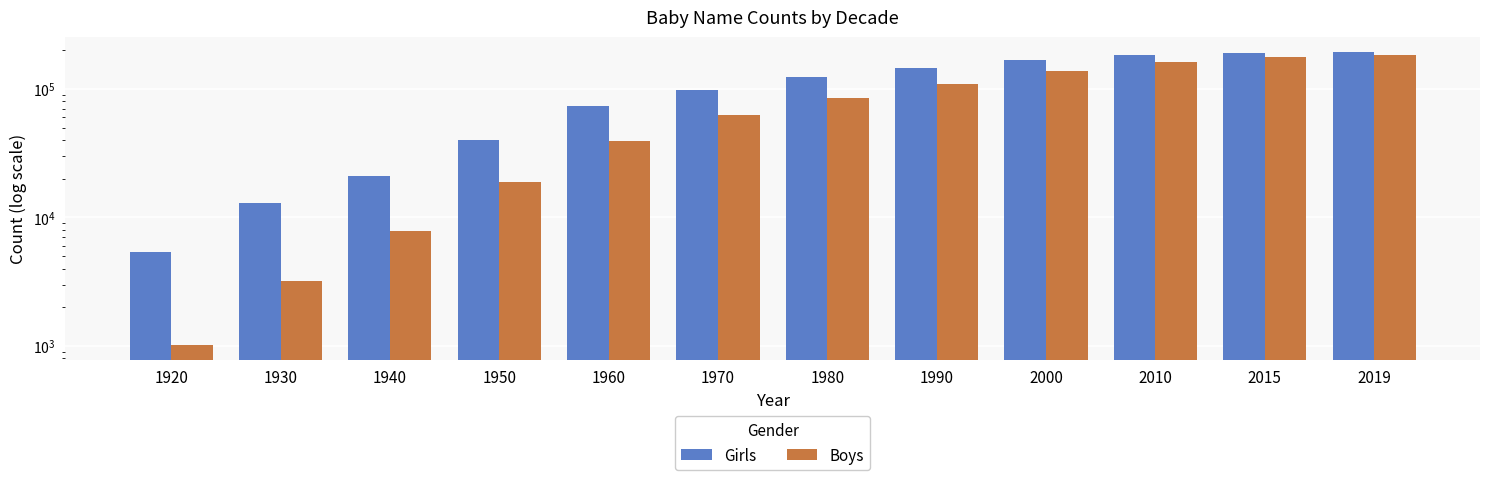

What is the difference between the Girls values at 2010 and 2000?

16946